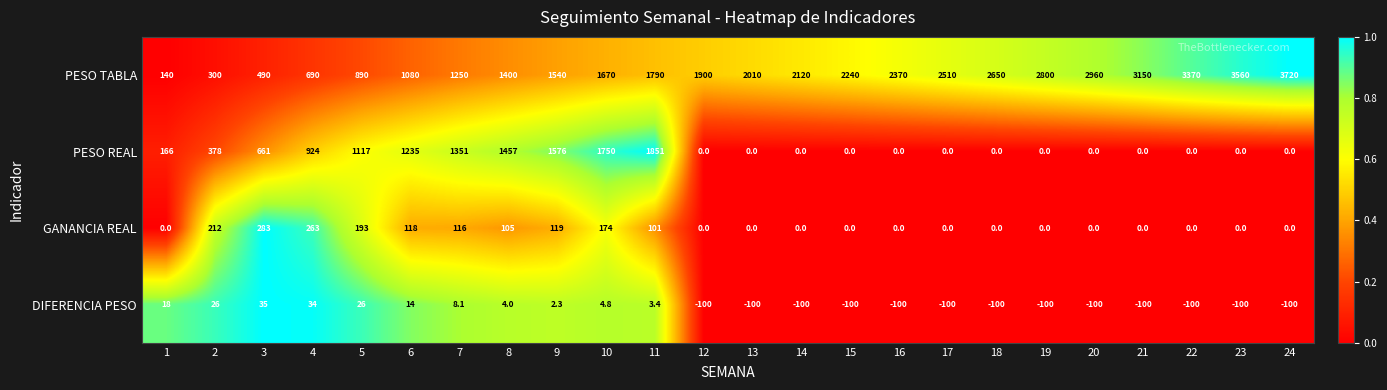

What is the maximum value shown in the chart?

3720.0